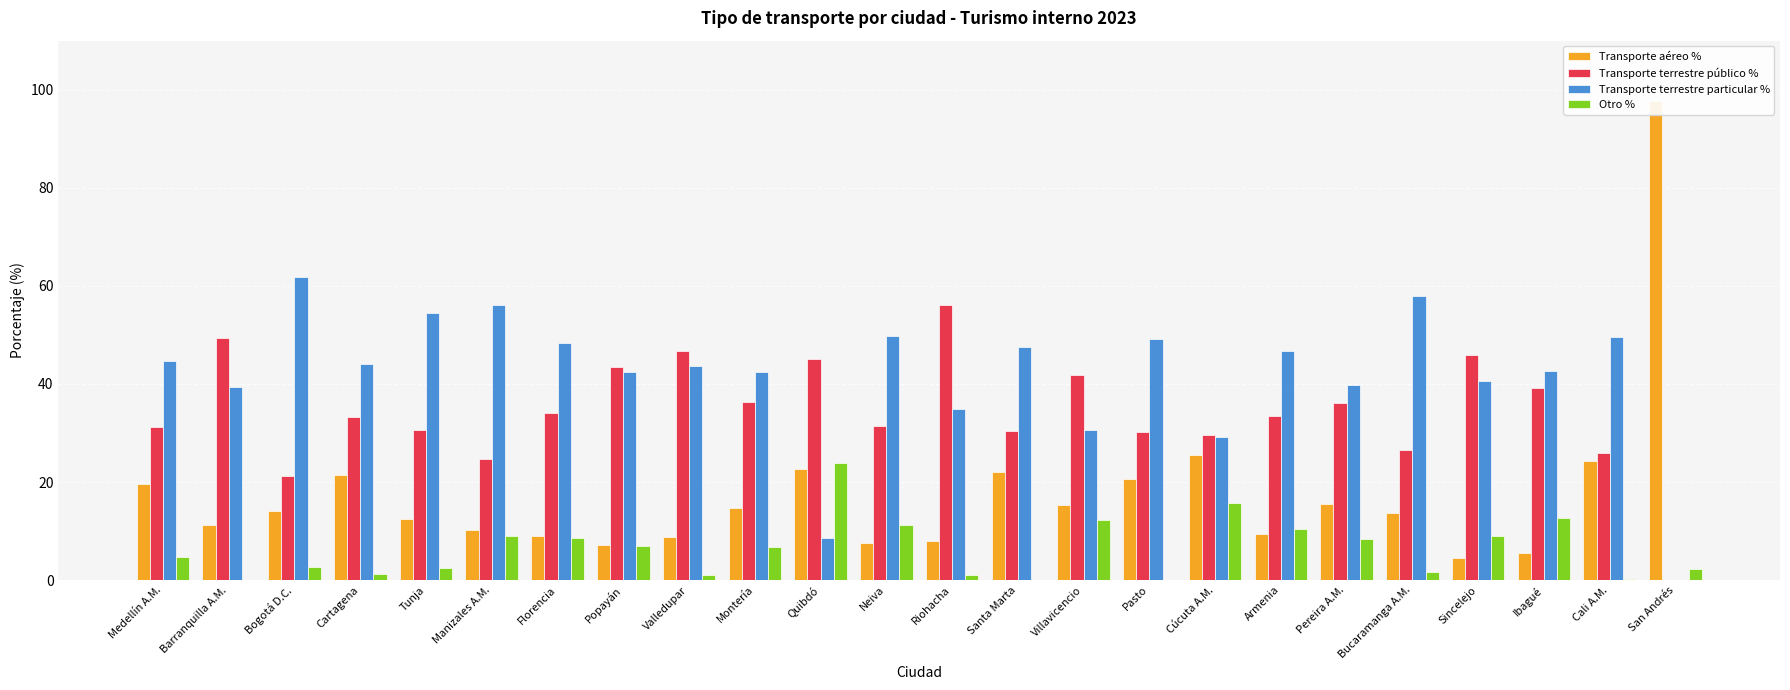

What is the highest value of the Transporte terrestre particular % series?

61.8